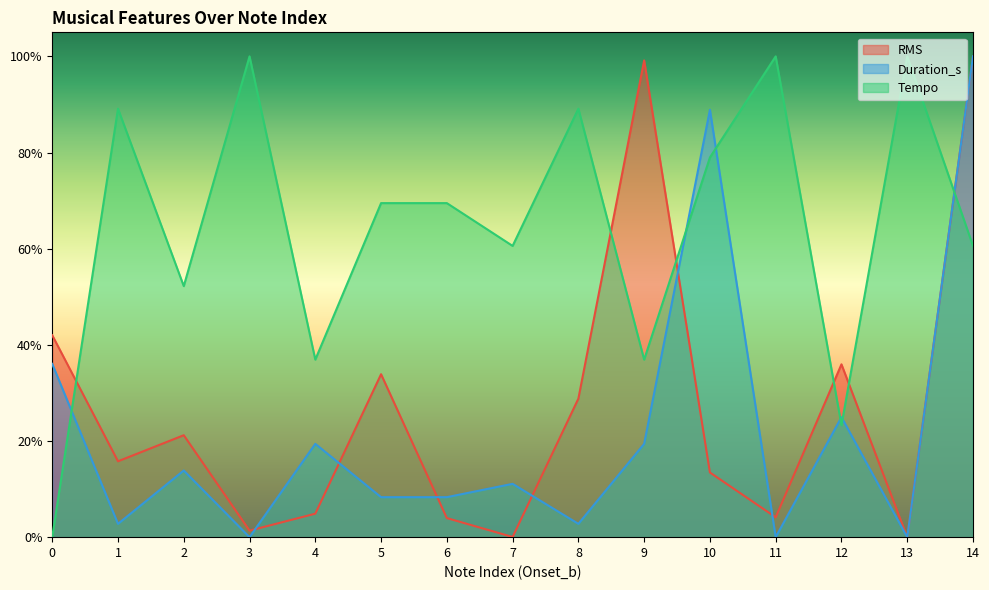

Which series has the largest total across all categories?

Tempo